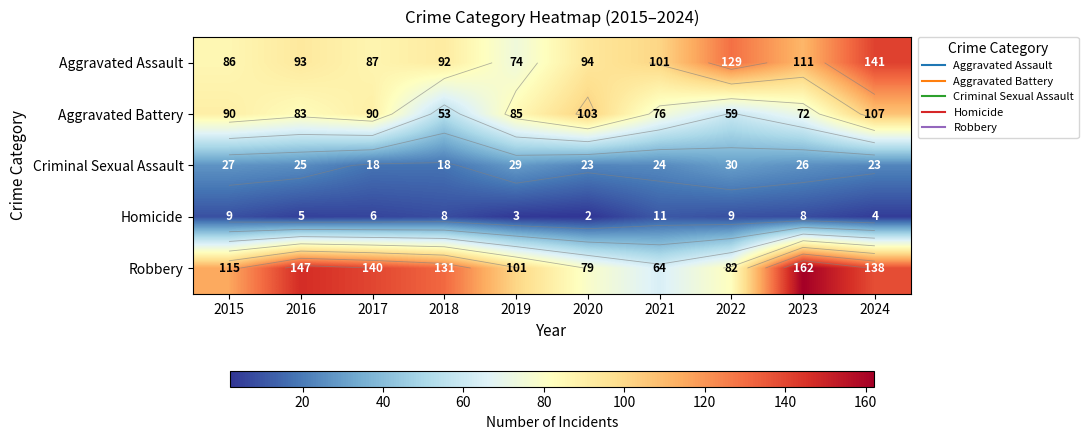

What is the sum of the Aggravated Battery values at 2019 and 2021?

161